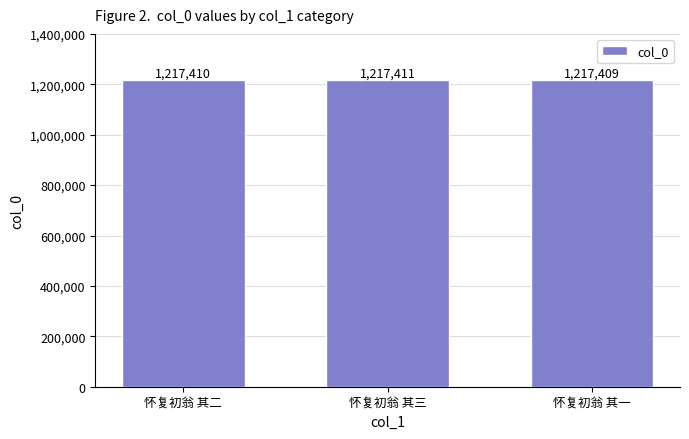

How many values are between 1217409 and 1217411?

3